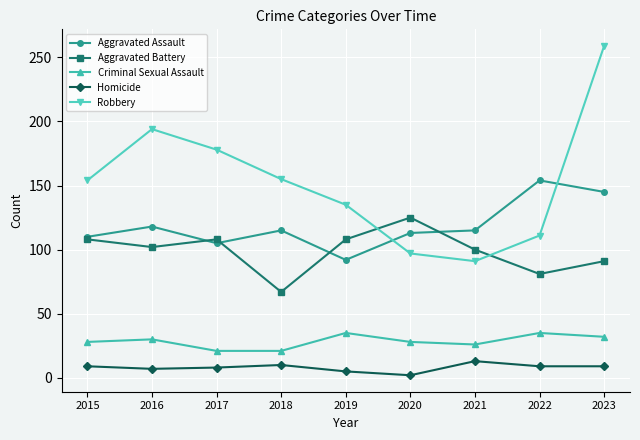

How many series are shown in this chart?

5